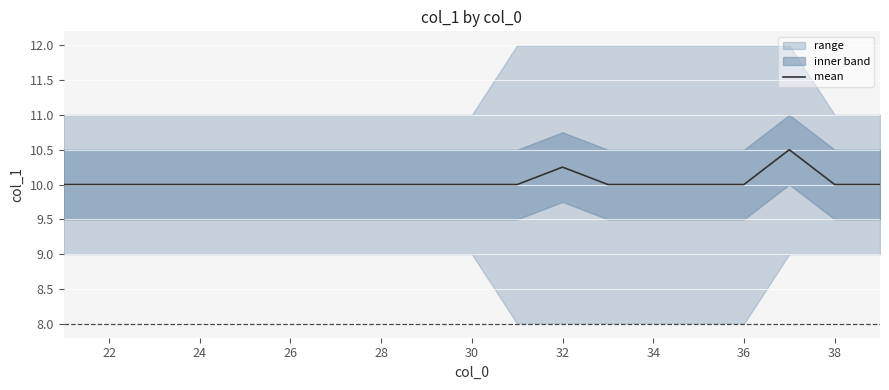

How many data points does each series have?

19